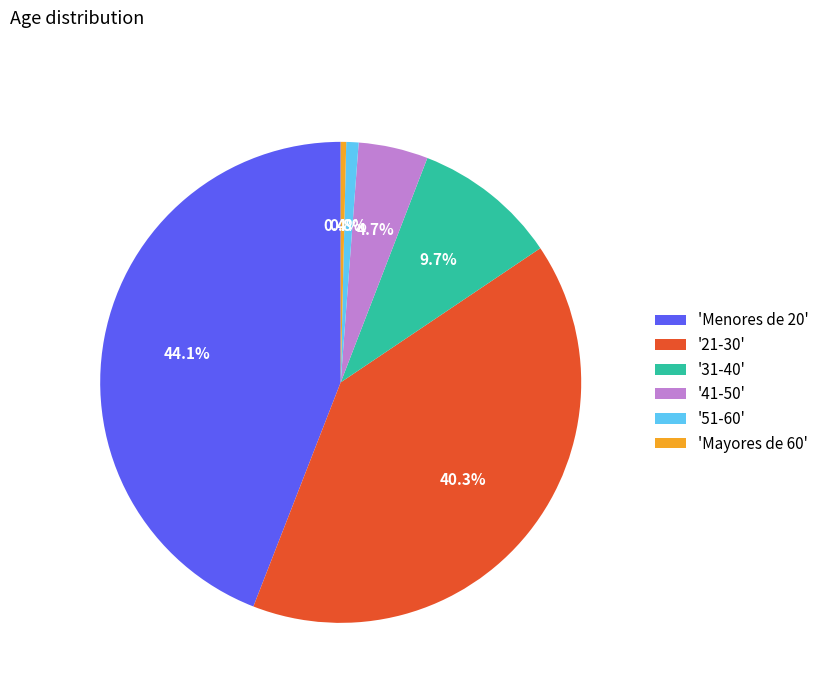

Which category has the biggest portion of the pie?

'Menores de 20'